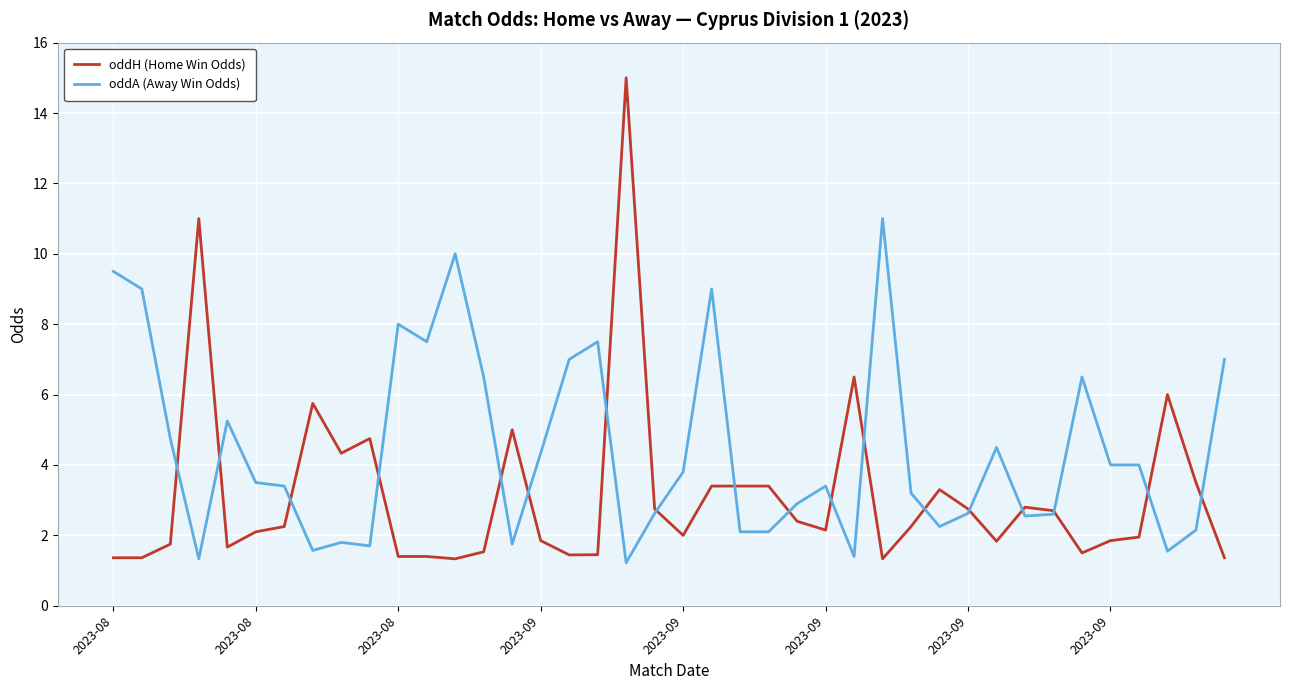

Is this an area chart (filled region under the line)?

No